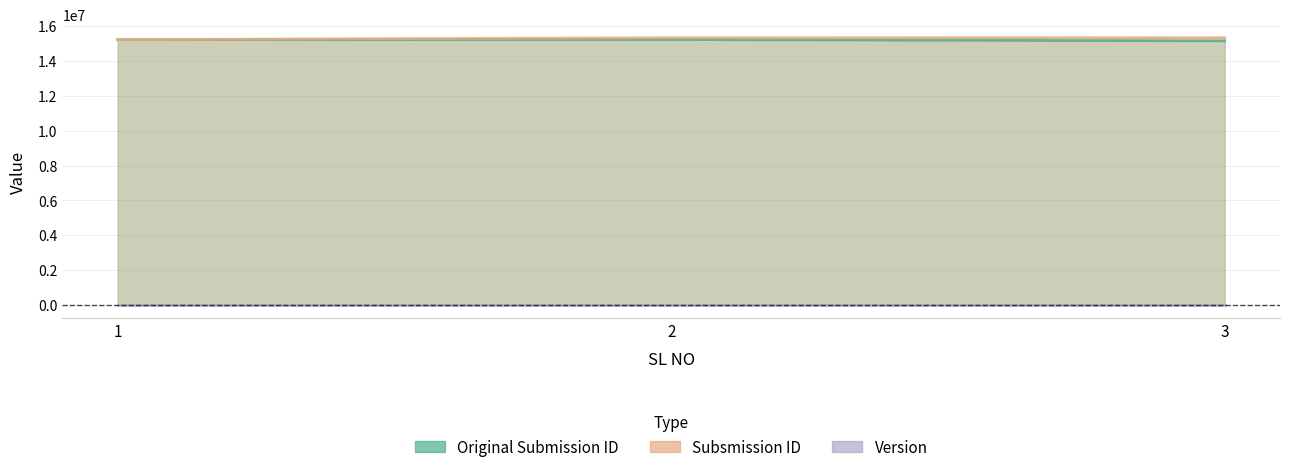

What are all the series names shown in the legend?

Original Submission ID, Subsmission ID, Version